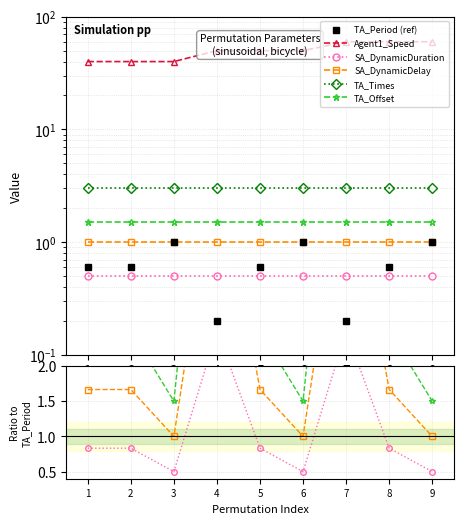

True or false: Agent1_Speed has more than 1 interior local peaks.

True